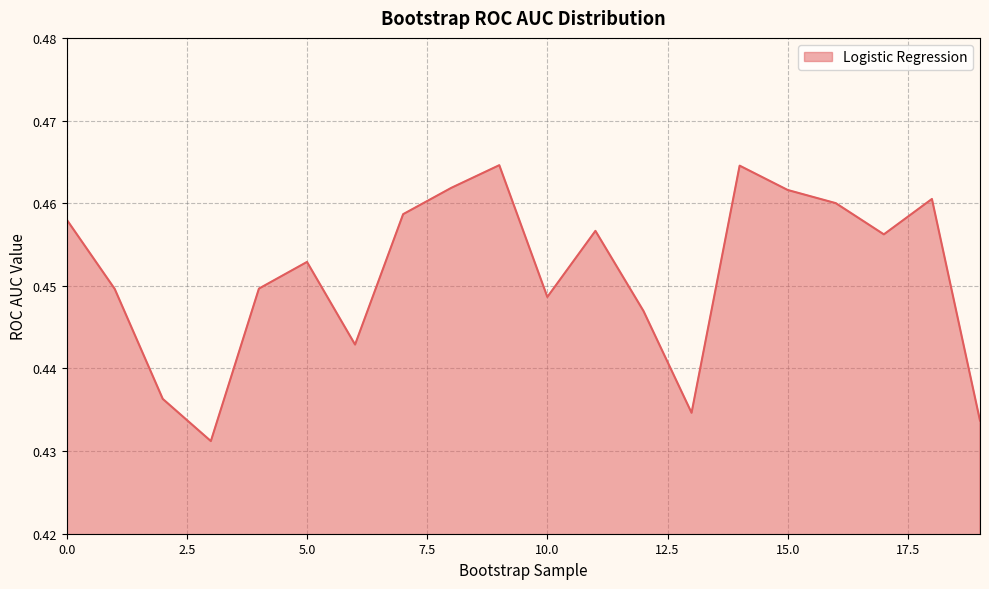

Reading right to left, transcribe all the data shown in this chart.

0.4	0.5	0.5	0.5	0.5	0.5	0.4	0.4	0.5	0.4	0.5	0.5	0.5	0.4	0.5	0.4	0.4	0.4	0.4	0.5